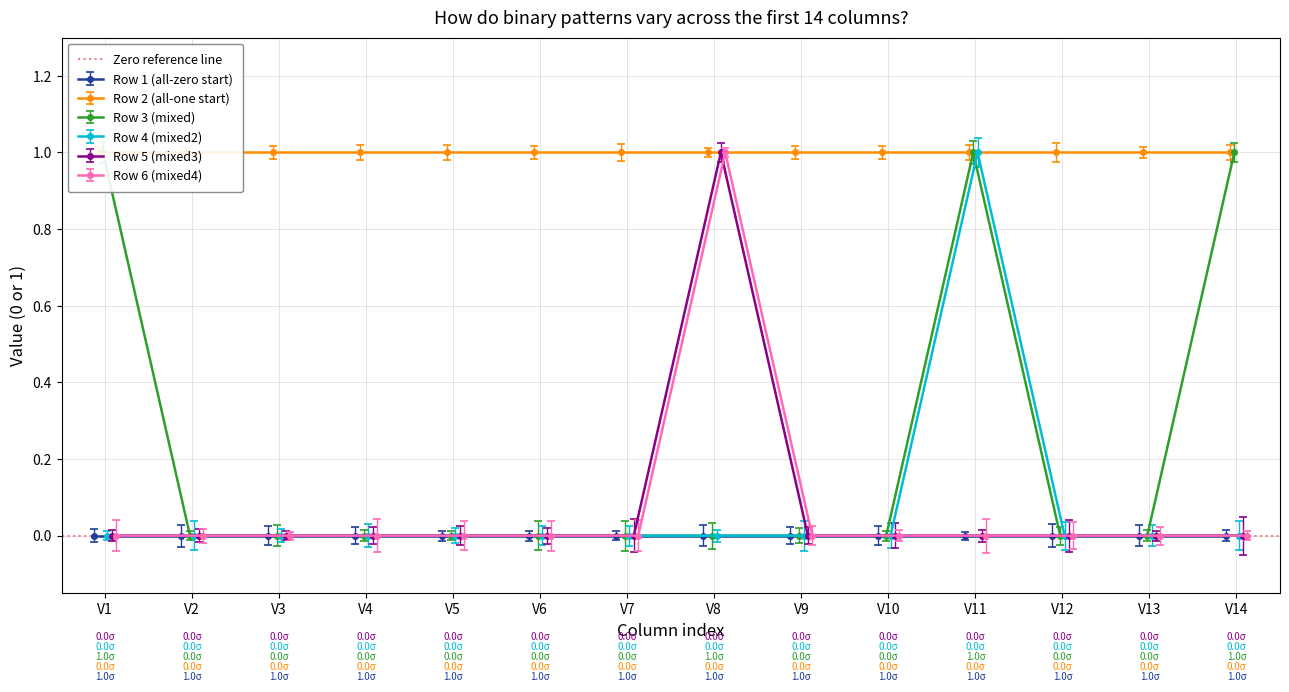

True or false: Row 4 (mixed2) has more than 0 interior local peaks.

True